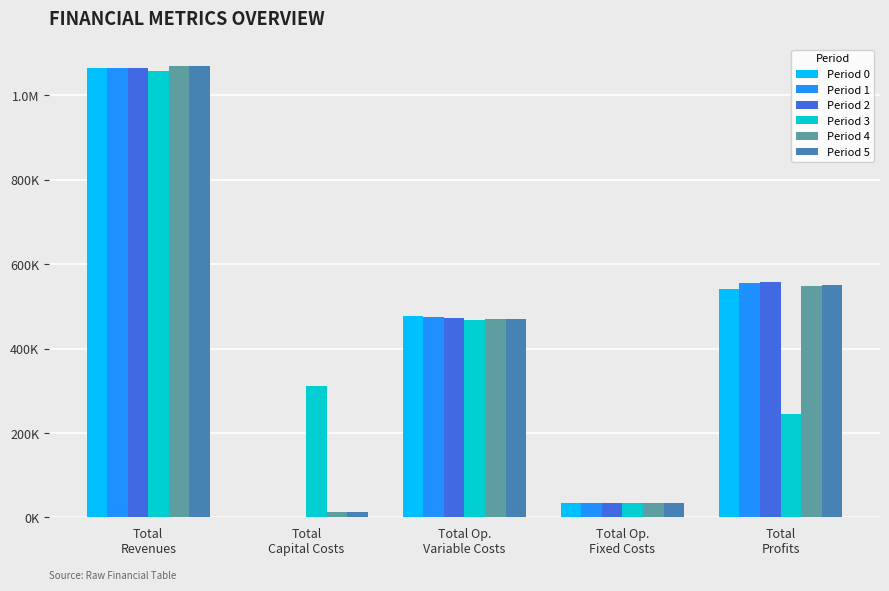

Is it true that Period 0 equals 545437.7 at Total
Capital Costs?

False